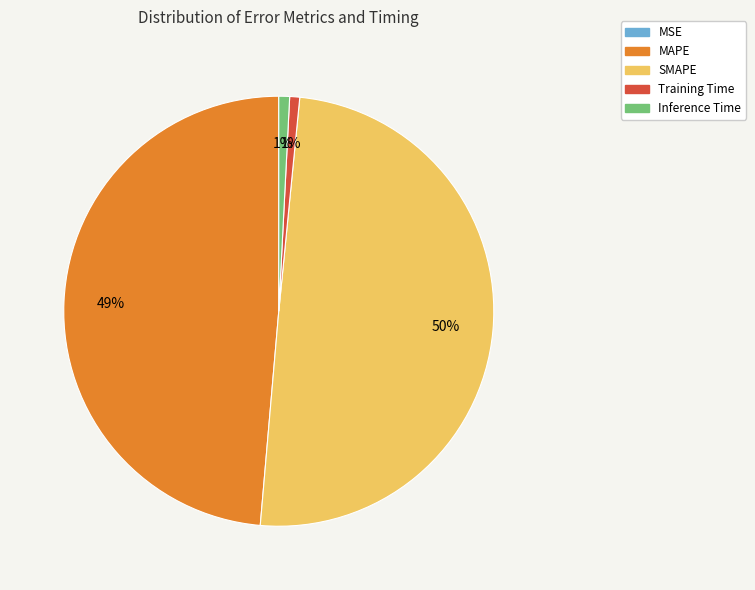

Combined, do MAPE and Training Time account for over 50%?

No